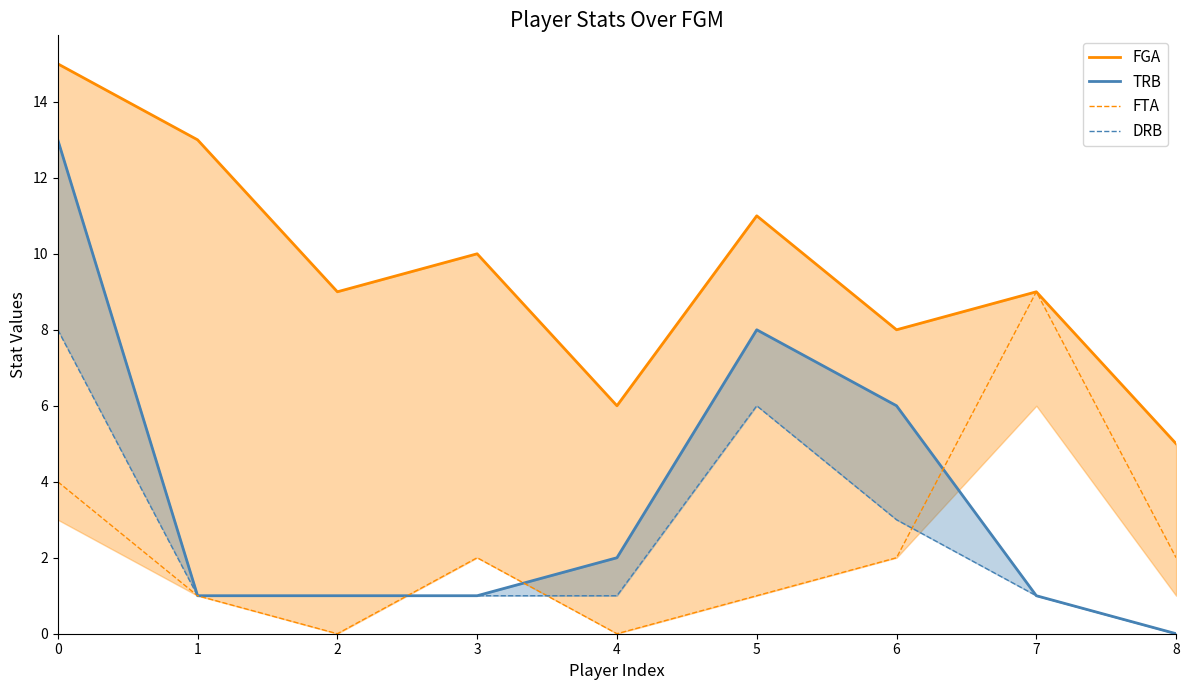

How many DRB values are between 1 and 3?

6